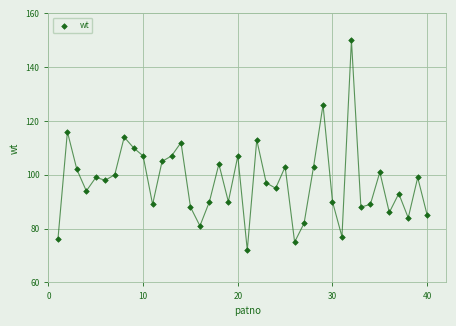

What is the range of X values (max minus min)?

39